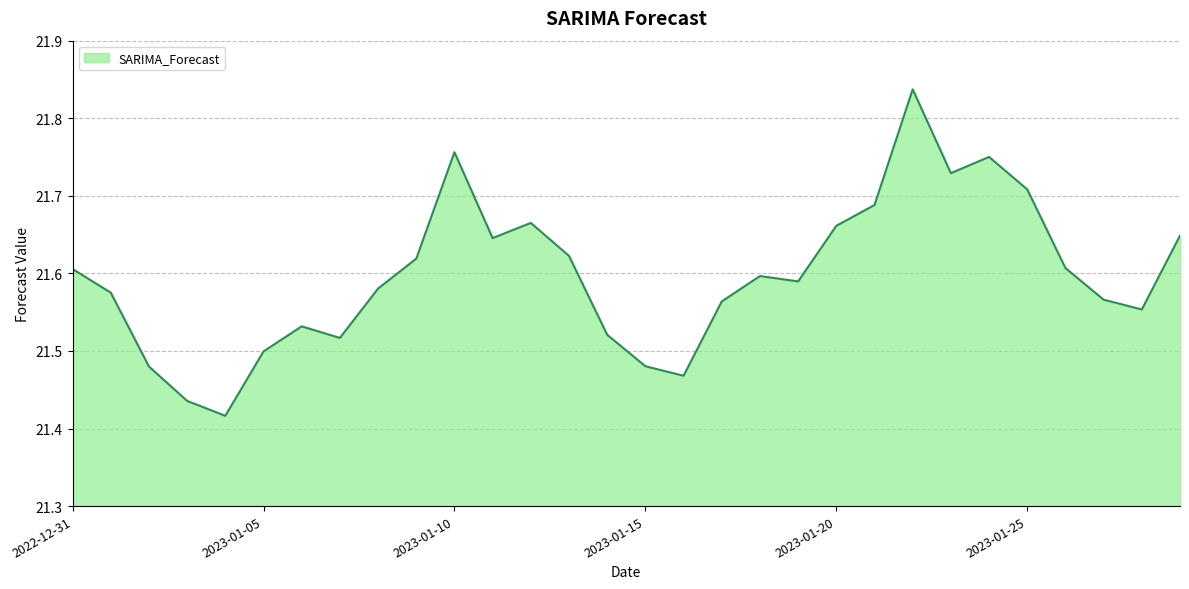

What is the difference between the maximum and minimum values?

0.4